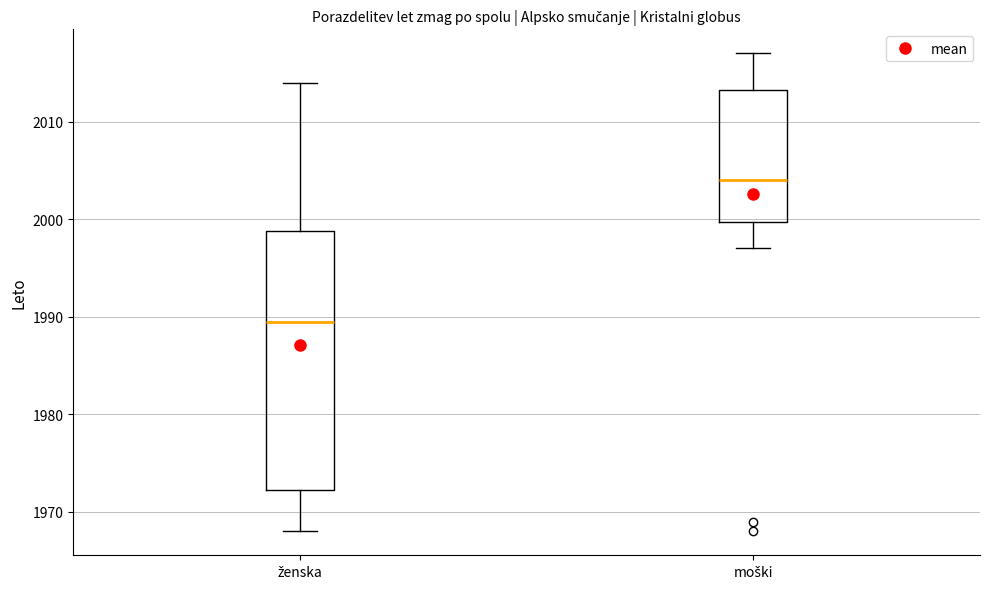

Comparing the boxes themselves (not the whiskers), which one is the tallest?

ženska